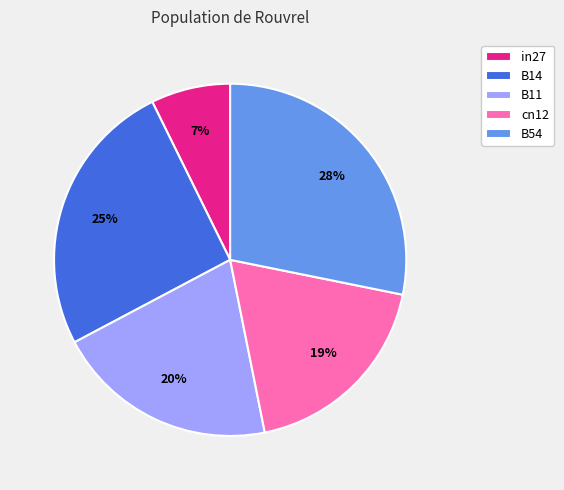

What percentage is the B54 slice, to the nearest percent?

28%